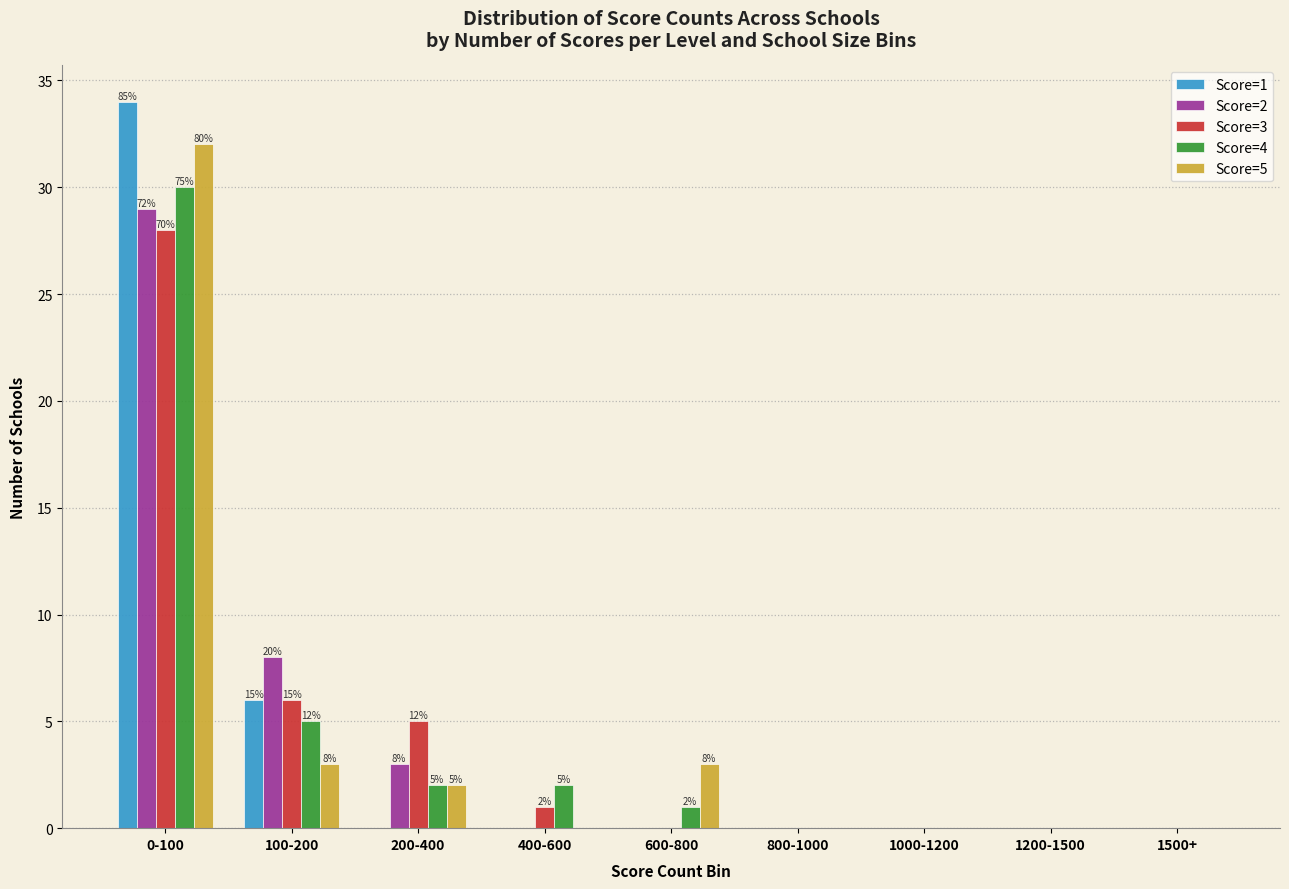

The Score=2 series shows 8 at 100-200. True or false?

True